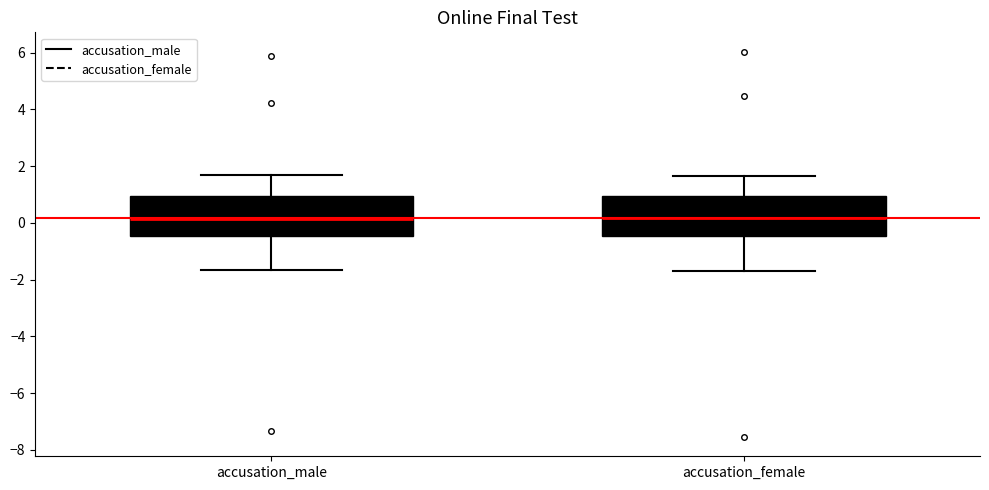

Where is the upper edge of the box for accusation_male on the y-axis? The values are not printed on the chart, so give them approximately, as read against the axis.

1.0